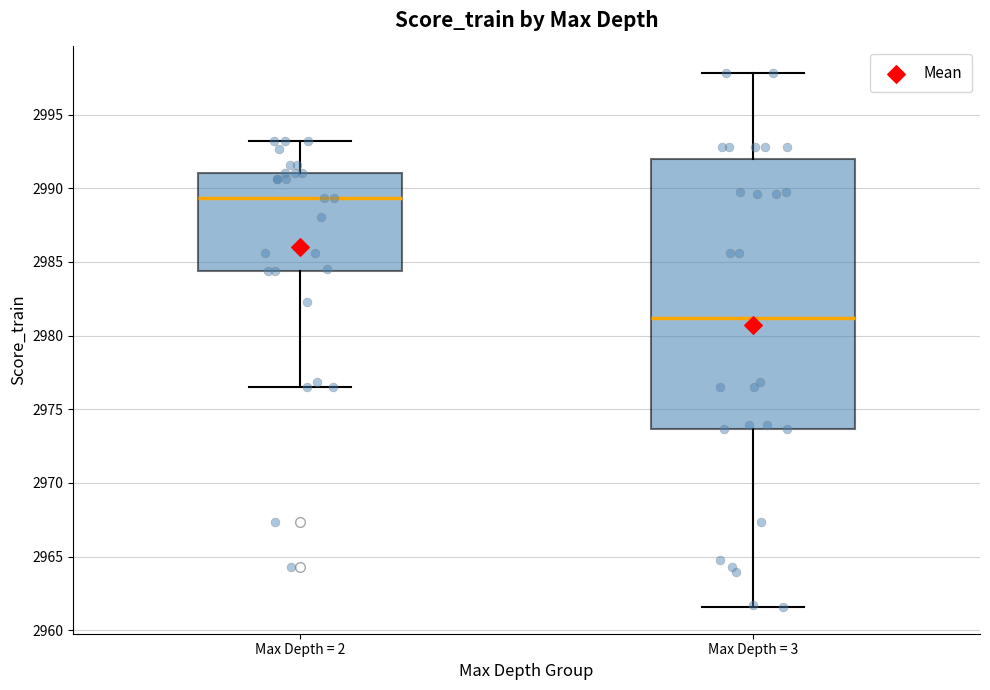

Reading left to right, transcribe this box plot: for each box, give where its median line is, the range the box spans, and where its two whiskers end, as read against the y-axis. The values are not printed on the chart, so give them approximately, as read against the axis.

Max Depth = 2: median 2989.5, box 2984.5 to 2991.0, whiskers 2976.5 to 2993.0
Max Depth = 3: median 2981.0, box 2973.5 to 2992.0, whiskers 2961.5 to 2998.0